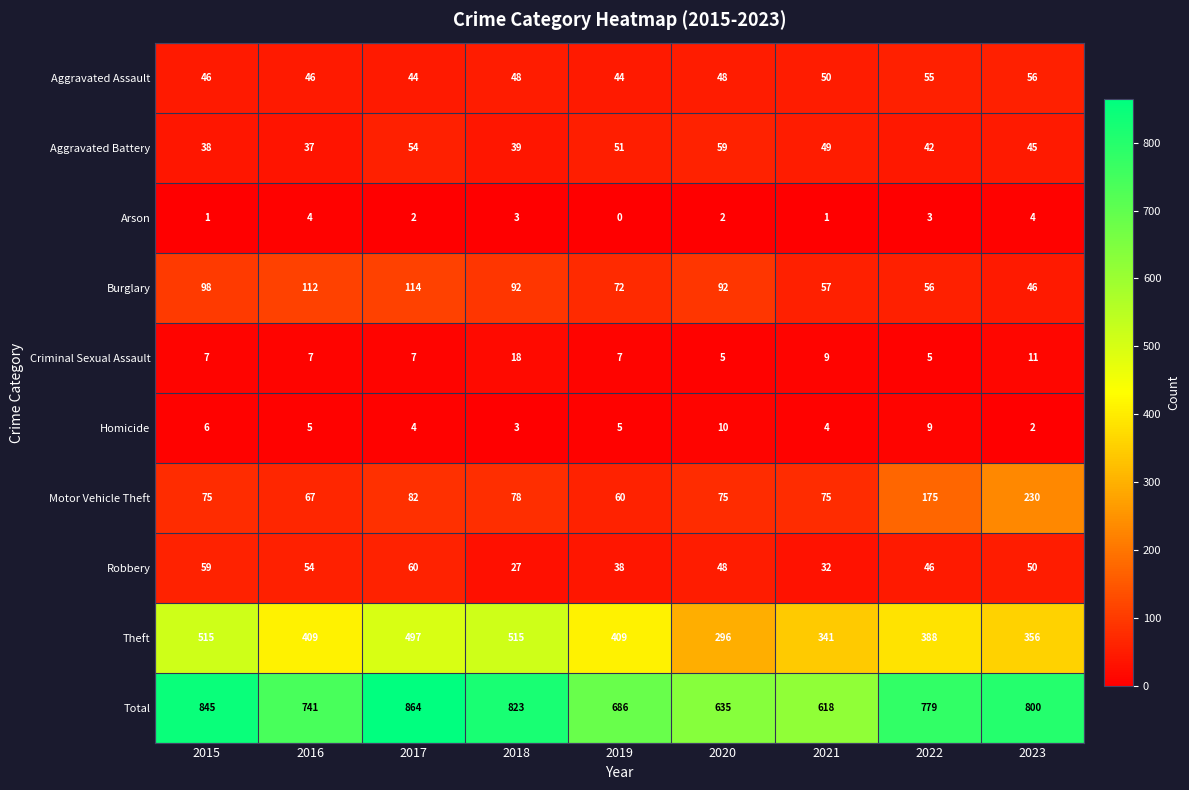

Which series has the widest spread of values?

Total